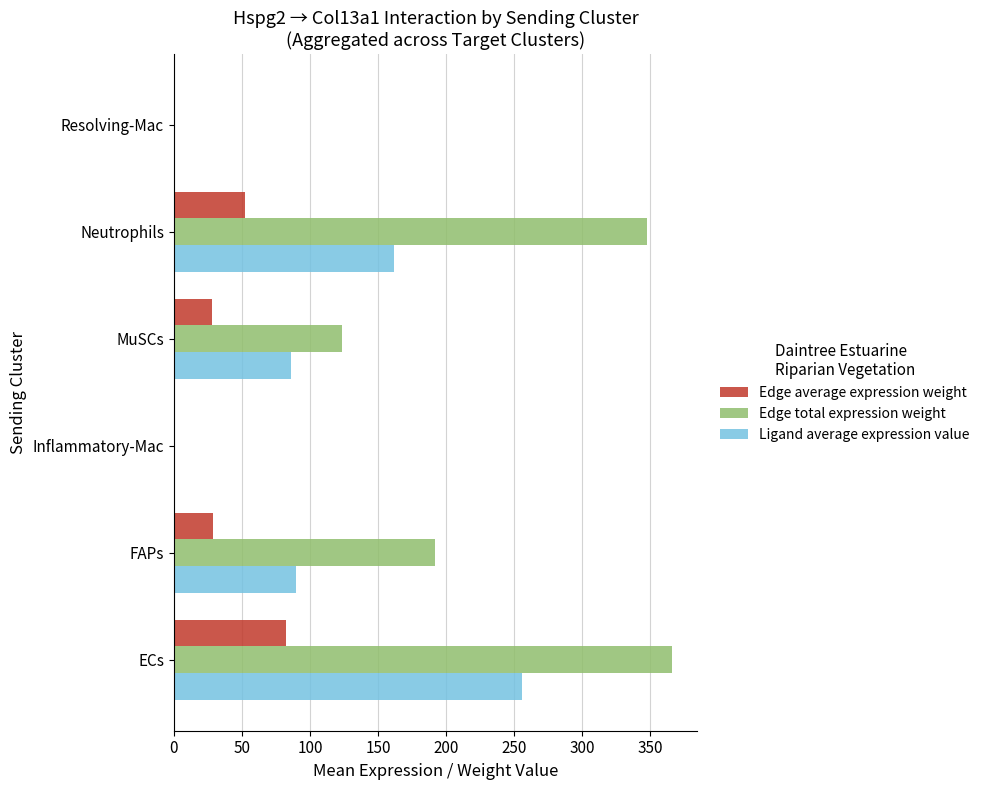

The value of Edge total expression weight at Neutrophils is 226.1. True or false?

False